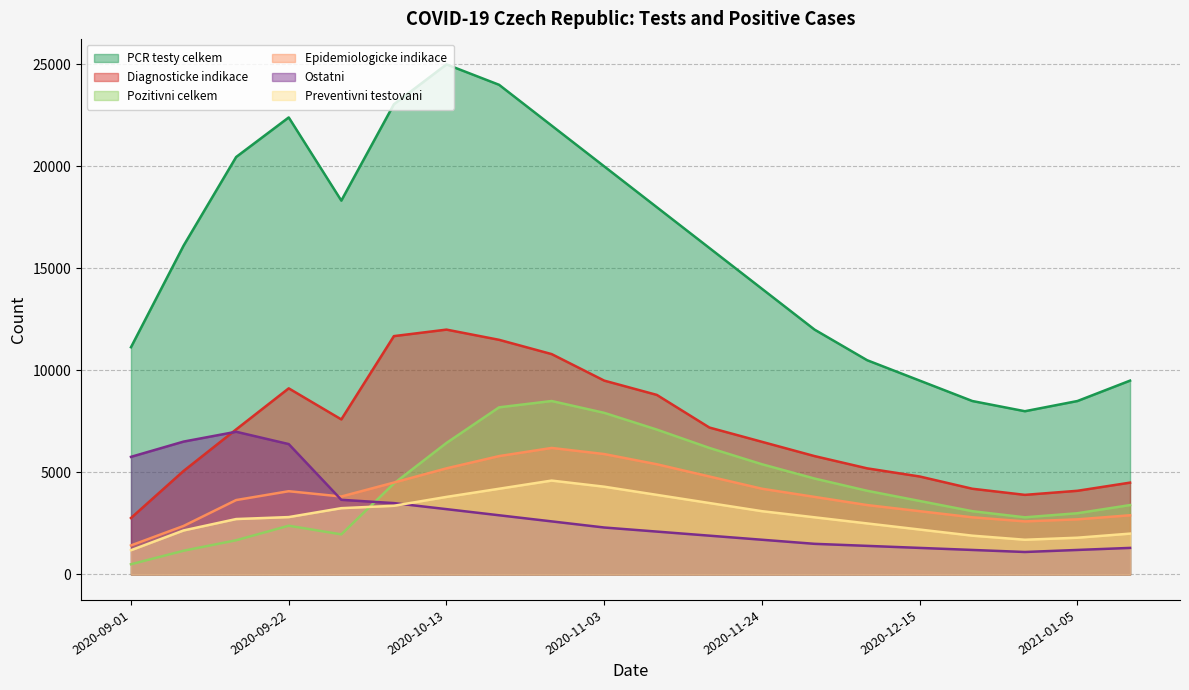

What is the average value of the Ostatni series?

2926